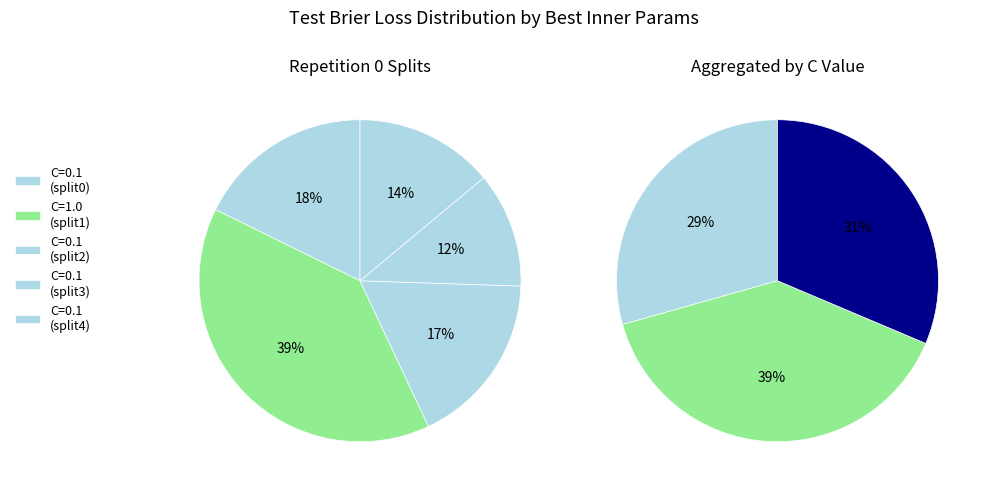

To the nearest percent, what portion does C=1.0 (split1) represent?

39%